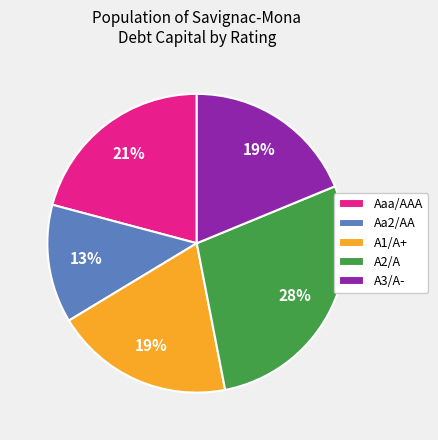

True or false: Aa2/AA accounts for 6% of the total.

False